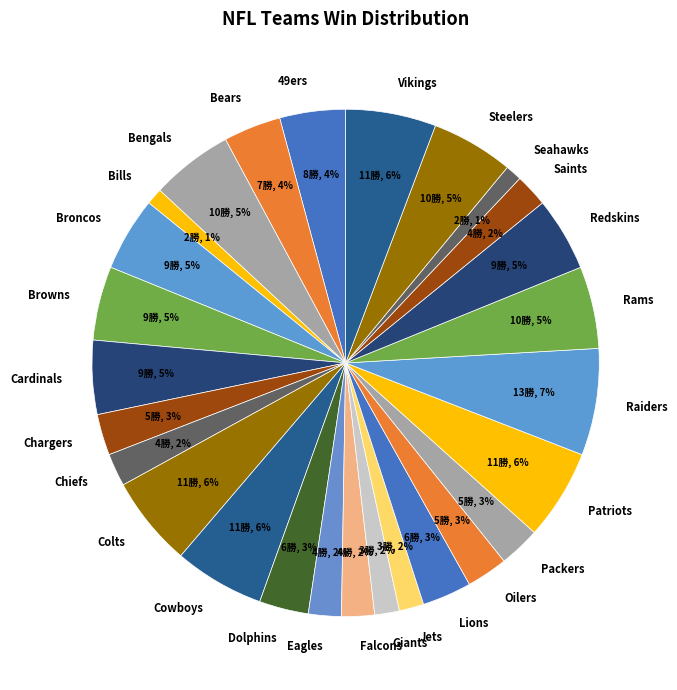

To the nearest percent, what is the difference between the Giants and Patriots slice percentages?

4%